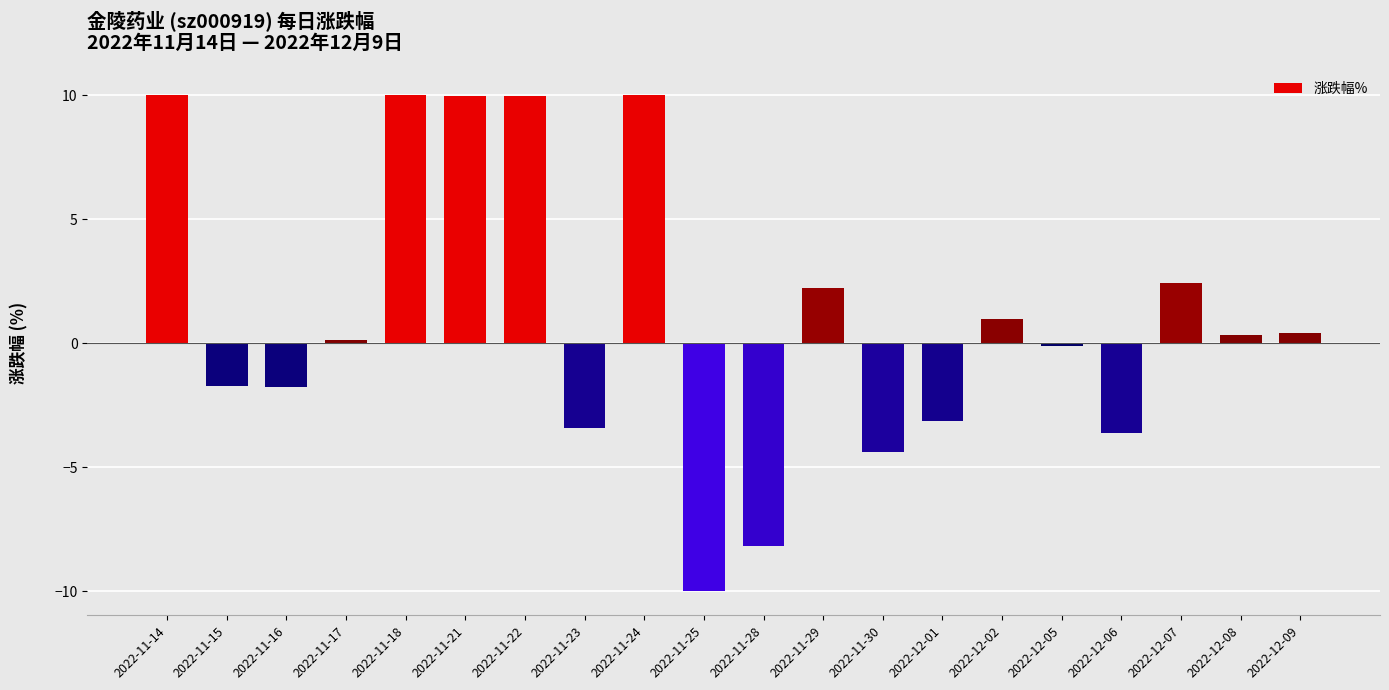

Does the chart contain stacked bars?

No